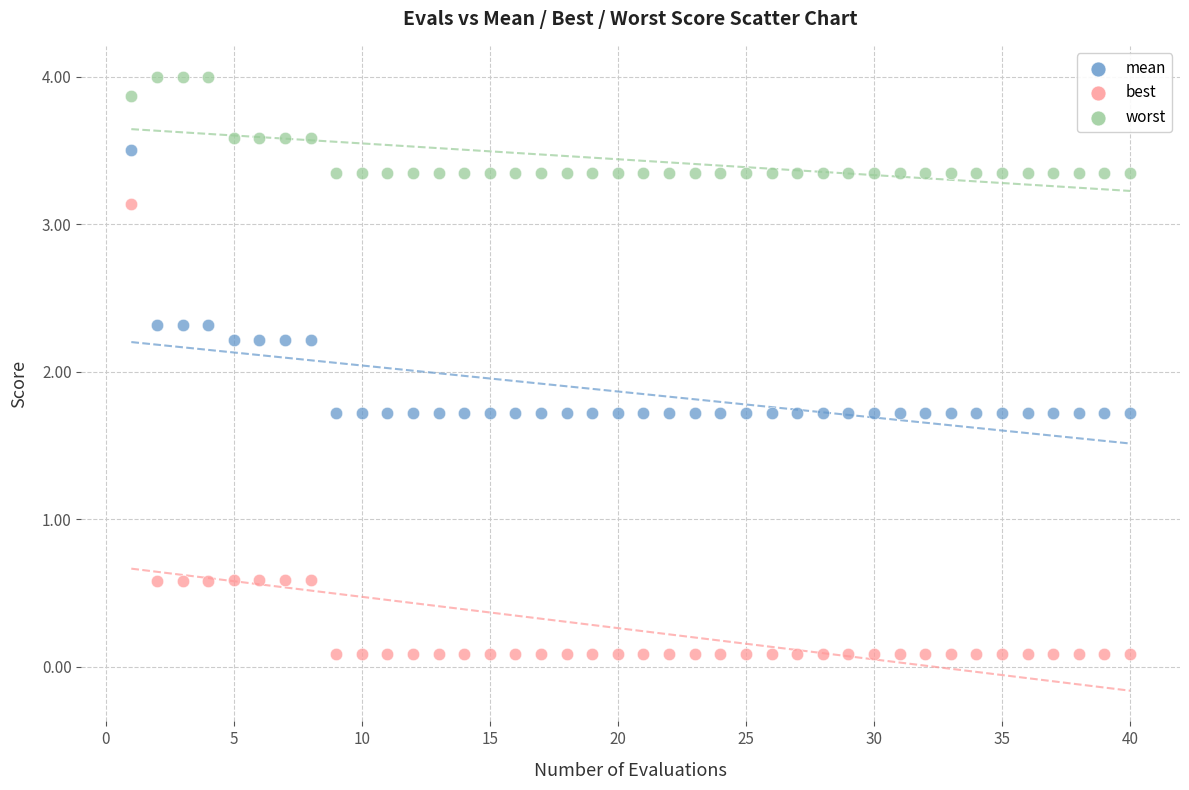

Which series reaches the maximum Y coordinate?

worst